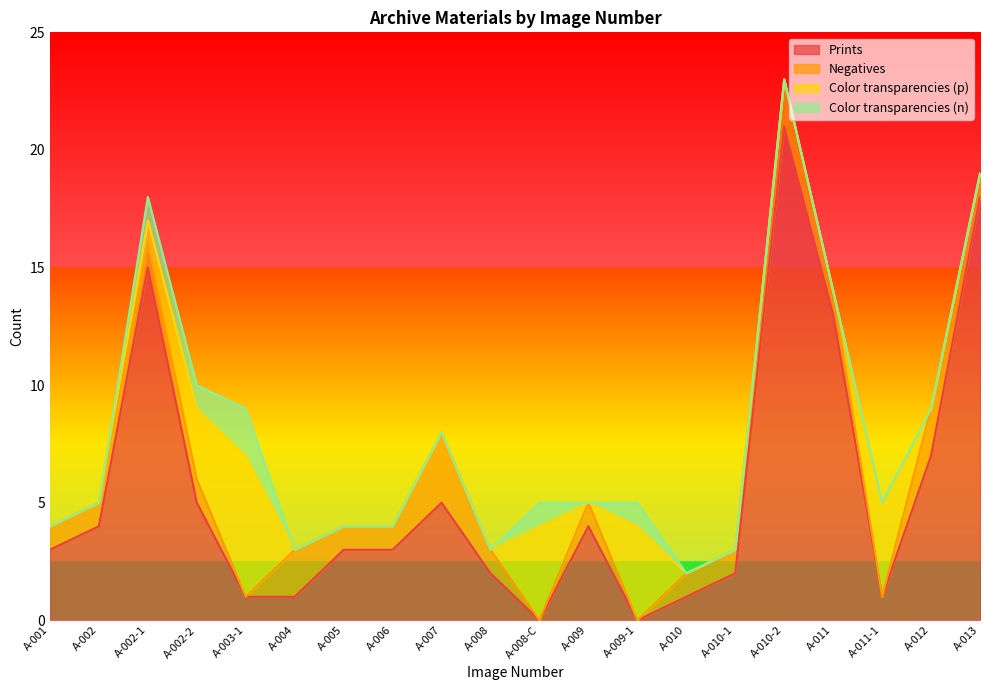

Which label corresponds to the largest value in the chart?

A-010-2